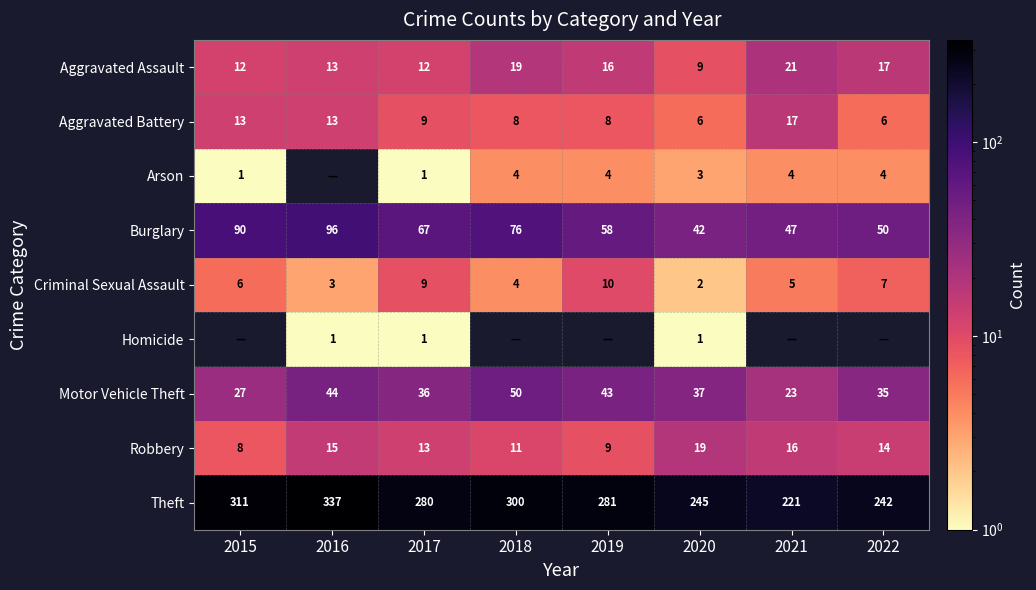

What is the total value across all series at 2020?

364